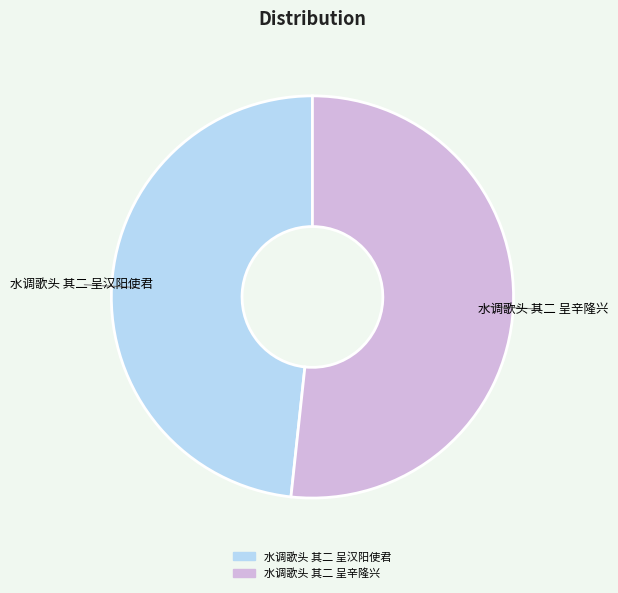

What is the ratio of the value at 水调歌头 其二 呈汉阳使君 to the value at 水调歌头 其二 呈辛隆兴?

0.9